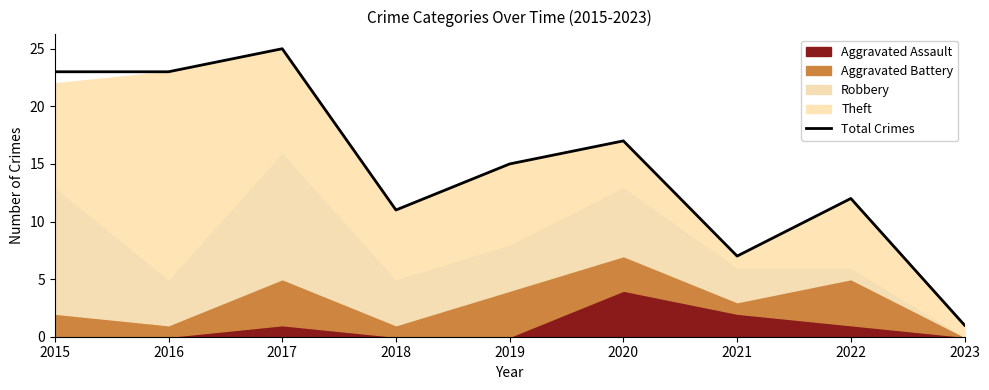

What is the sum of all values?

134